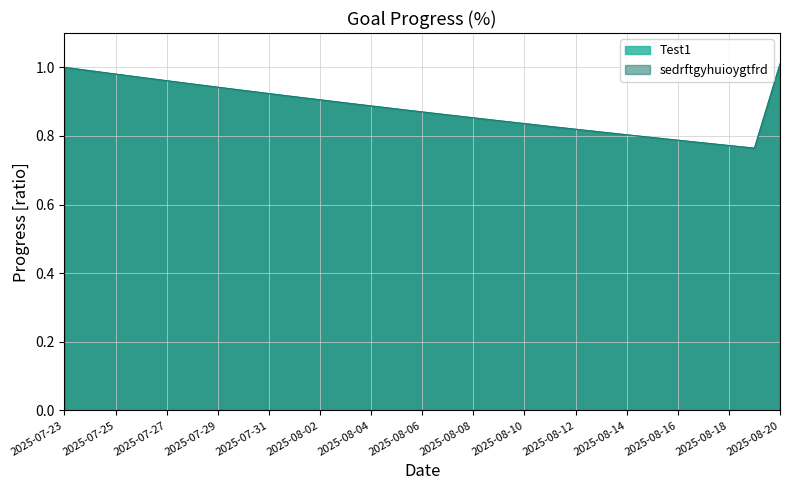

Reading left to right, list all the values displayed in this chart.

Test1: 1.0	1.0	1.0	1.0	1.0	1.0	0.9	0.9	0.9	0.9	0.9	0.9	0.9	0.9	0.9	0.9	0.9	0.8	0.8	0.8	0.8	0.8	0.8	0.8	0.8	0.8	0.8	0.8	1.0
sedrftgyhuioygtfrd: 1.0	1.0	1.0	1.0	1.0	1.0	0.9	0.9	0.9	0.9	0.9	0.9	0.9	0.9	0.9	0.9	0.9	0.8	0.8	0.8	0.8	0.8	0.8	0.8	0.8	0.8	0.8	0.8	1.0